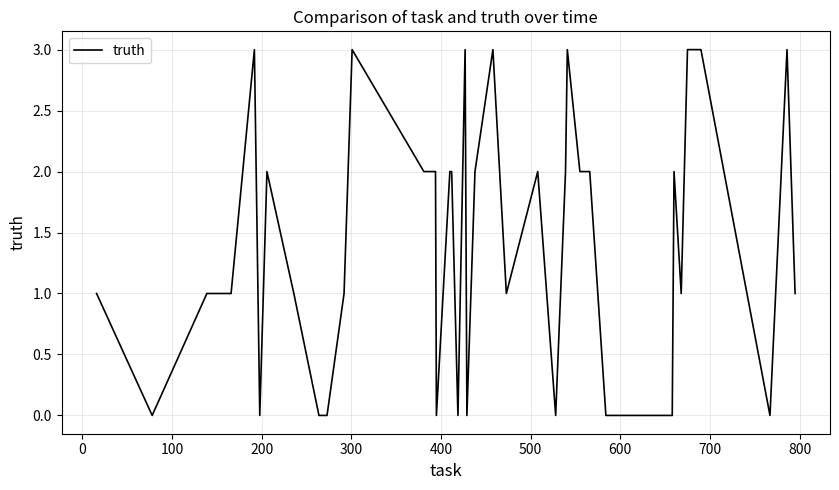

What is the difference between the maximum and minimum values?

3